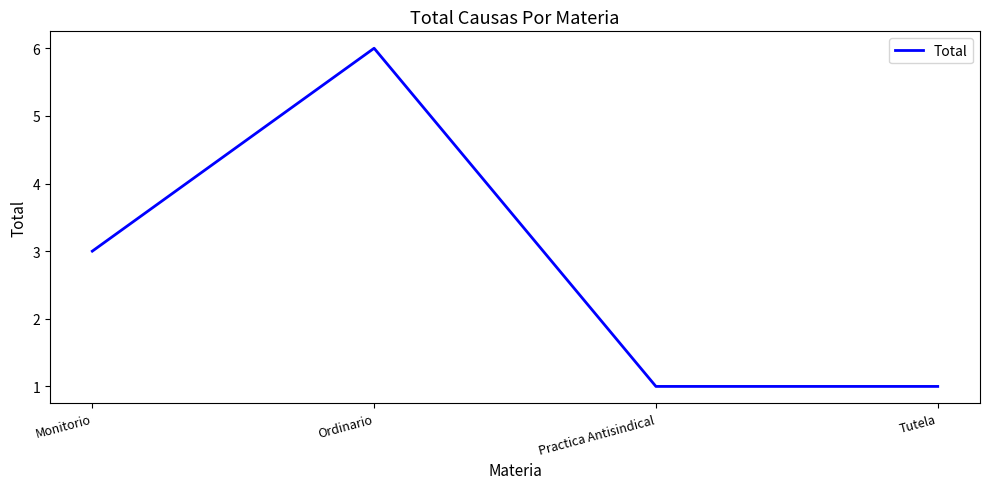

What value does the data have at Practica Antisindical?

1